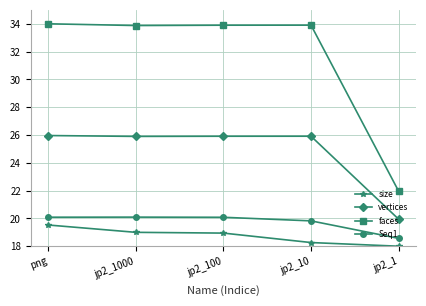

Is the value of vertices at jp2_1 greater than the value of faces at jp2_1000?

No